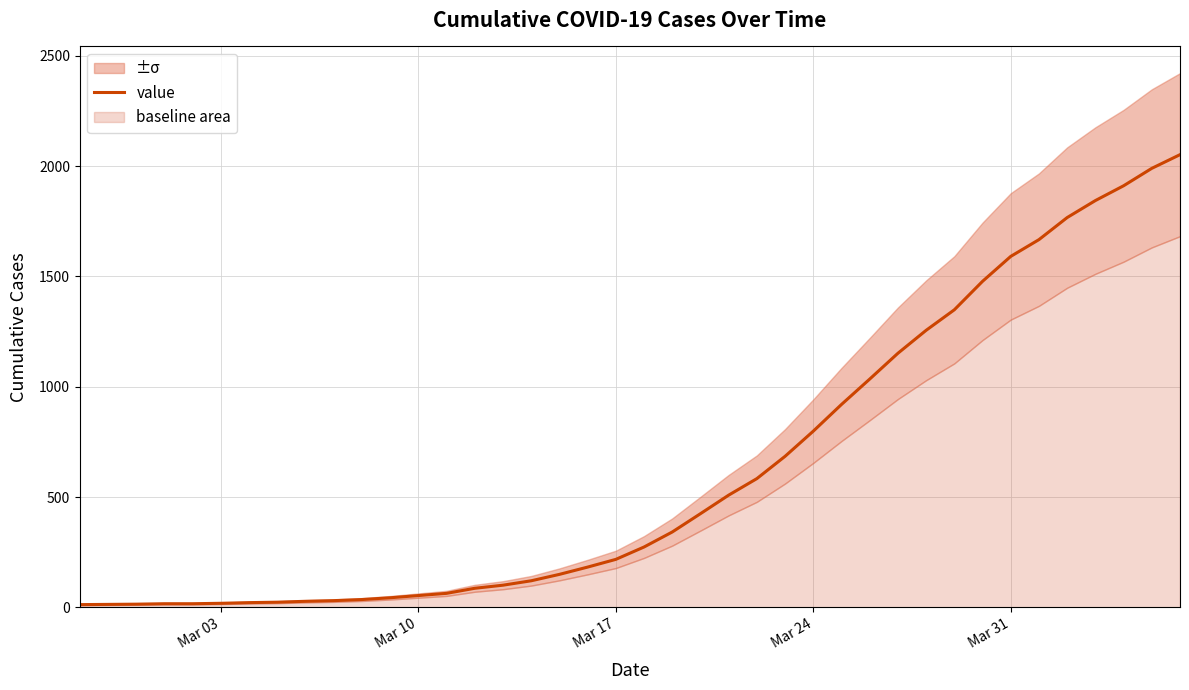

What is the greatest value displayed?

2052